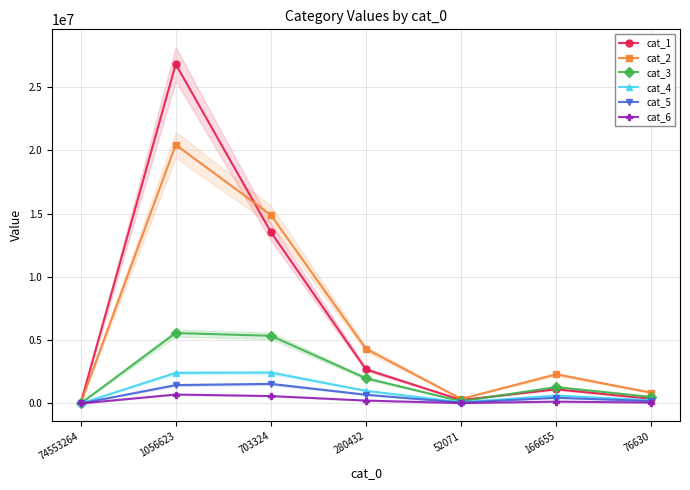

How many lines are shown in the chart?

6